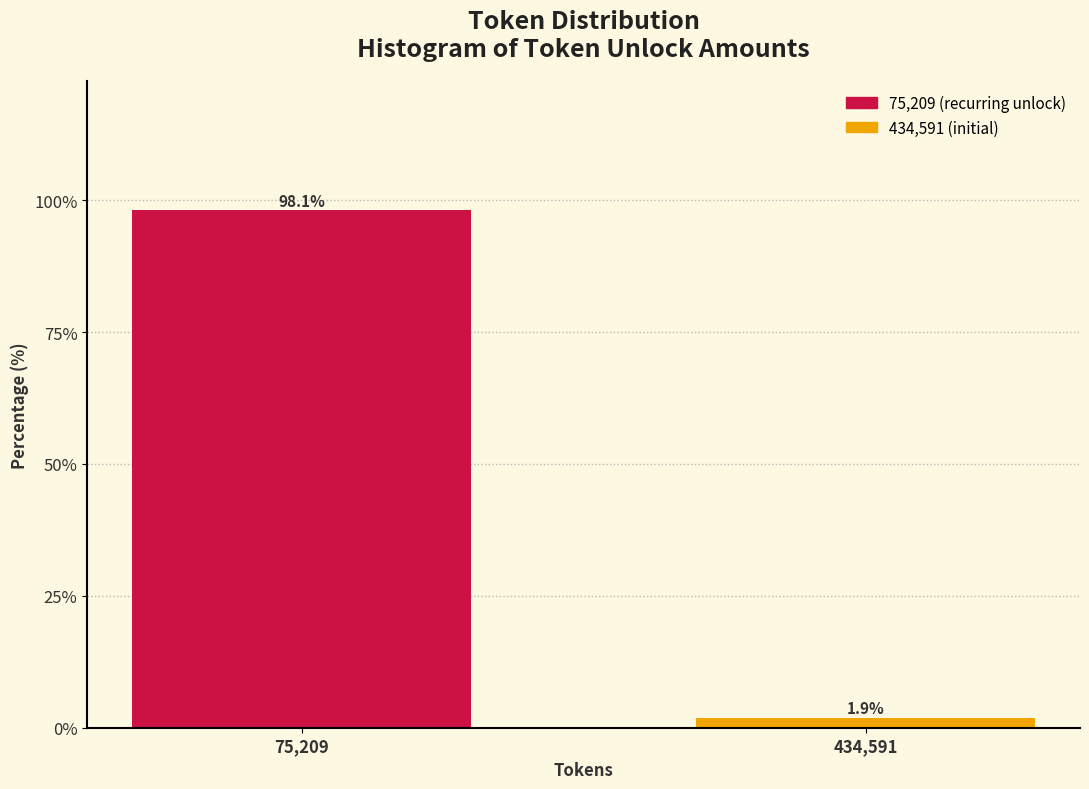

Reading left to right, what are all the values shown in this chart?

75,209=98.1	434,591=1.9